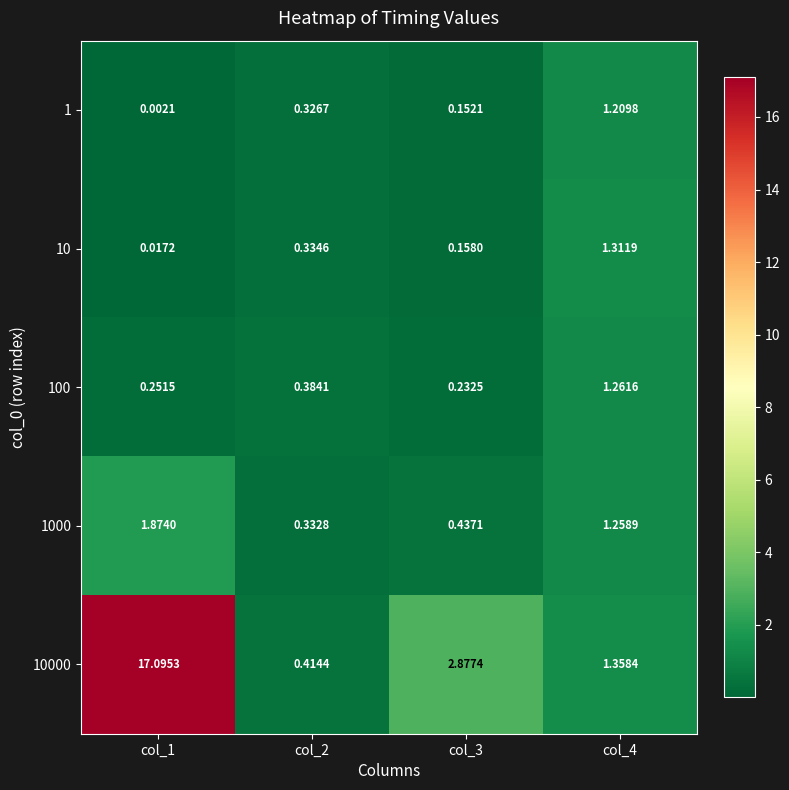

Is the value of 100 at col_2 greater than the value of 10 at col_1?

Yes